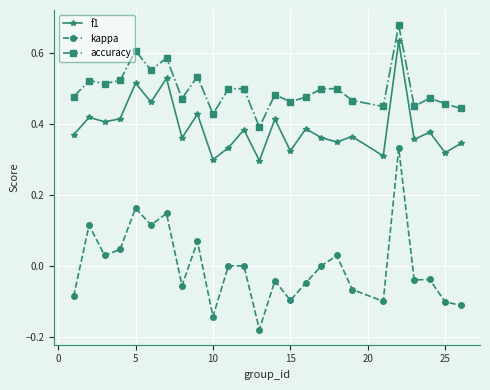

True or false: kappa and accuracy intersect in this chart.

False